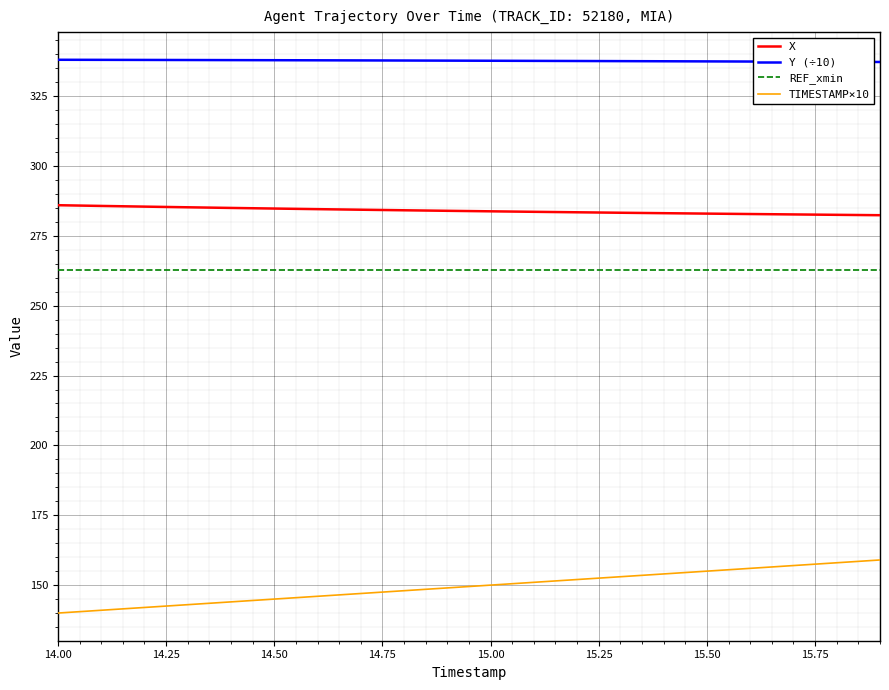

True or false: REF_xmin and TIMESTAMP×10 cross at least once.

False